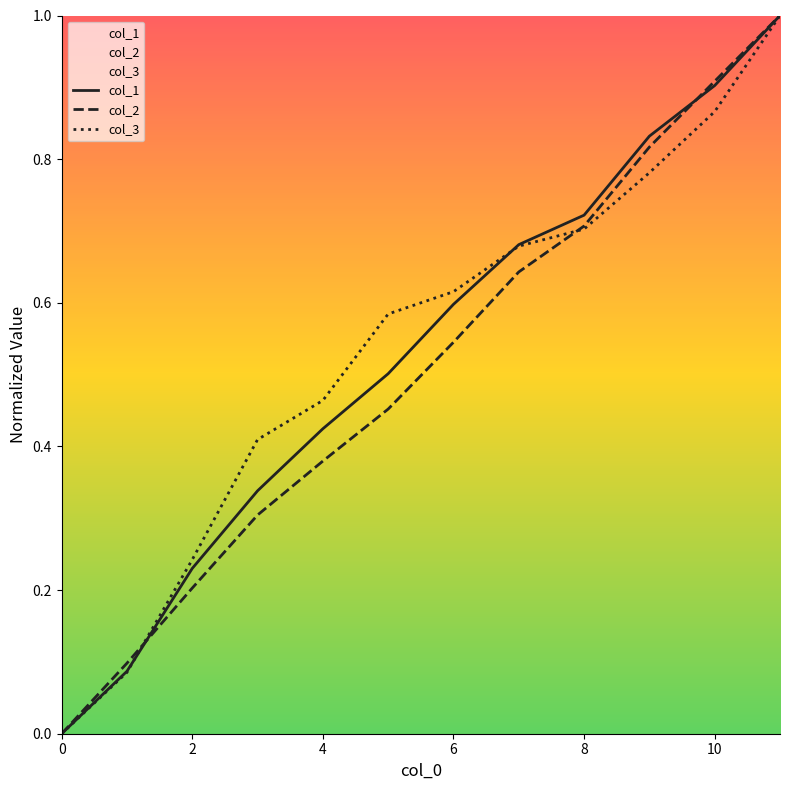

At which category is the sum across all series the highest?

11